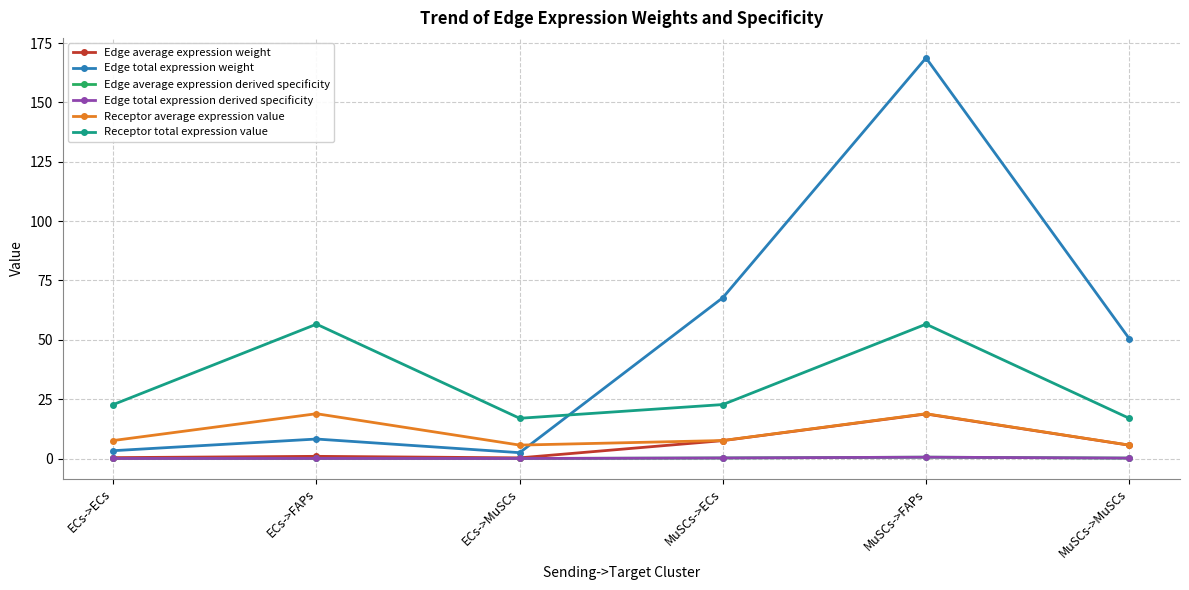

List the labels in order of Receptor average expression value value, largest first.

ECs->FAPs, MuSCs->FAPs, ECs->ECs, MuSCs->ECs, ECs->MuSCs, MuSCs->MuSCs